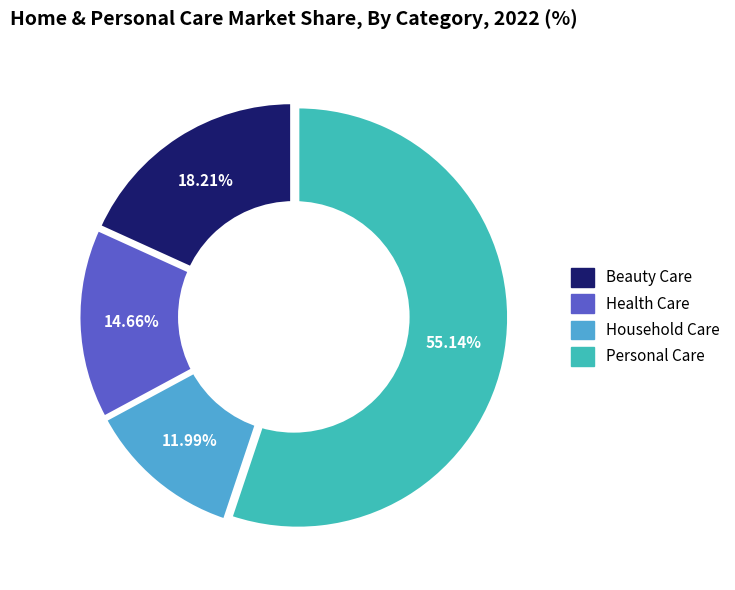

To the nearest percent, what portion does Household Care represent?

12%